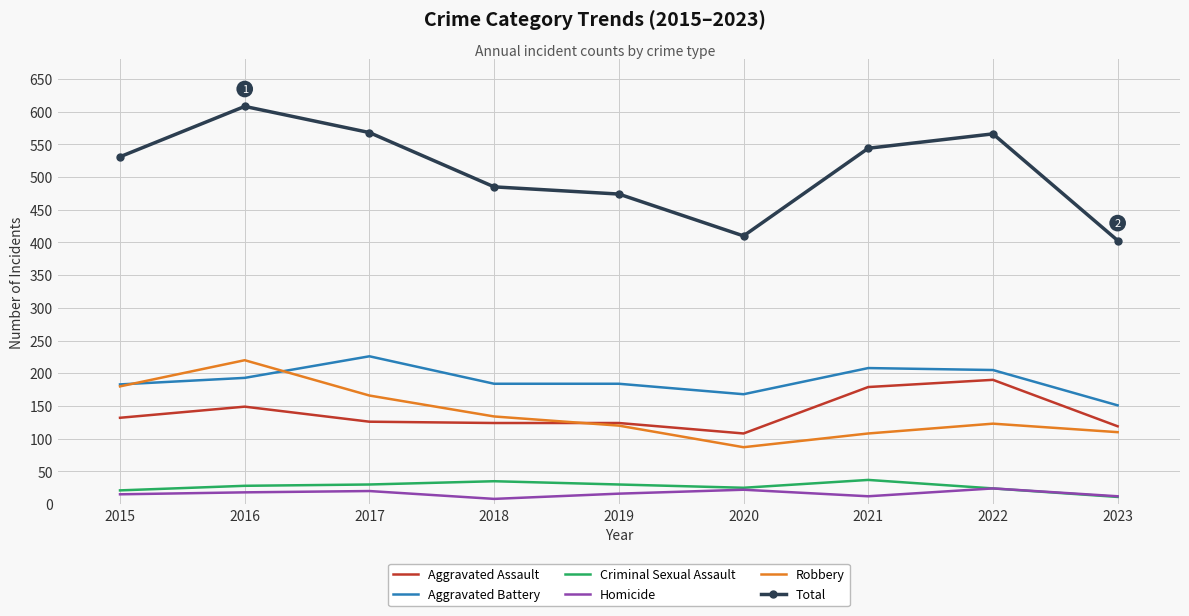

What is the total value across all series at 2017?

1136